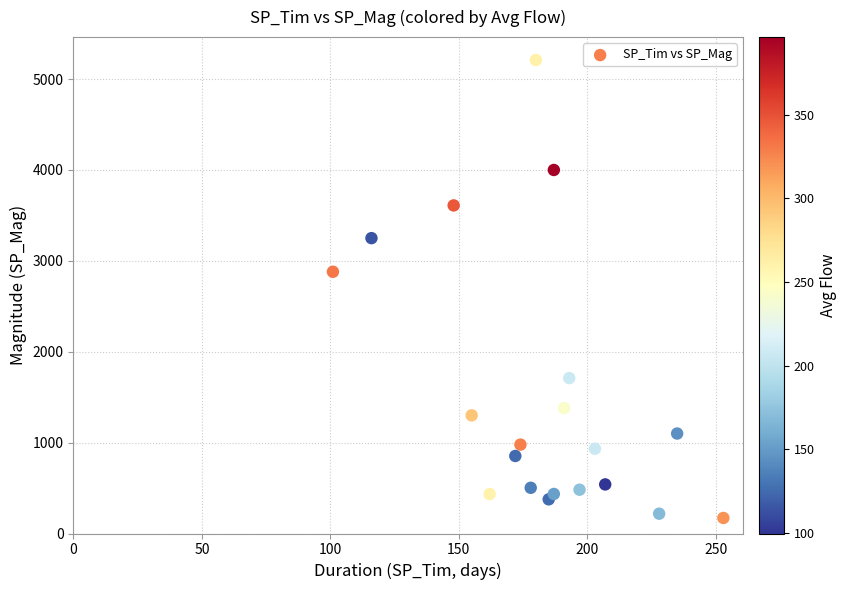

What Y value in the scatter plot is closest to 2690?

2880